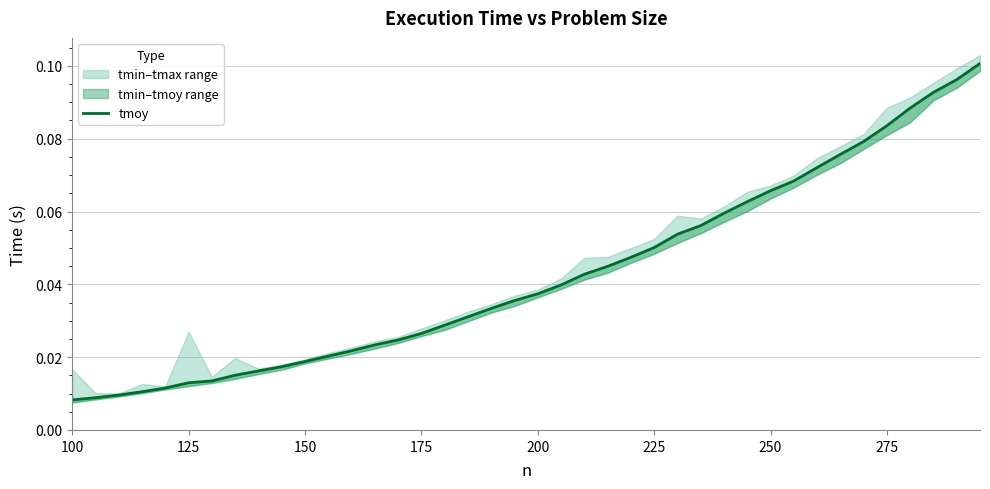

Does the chart have visible grid lines?

Yes